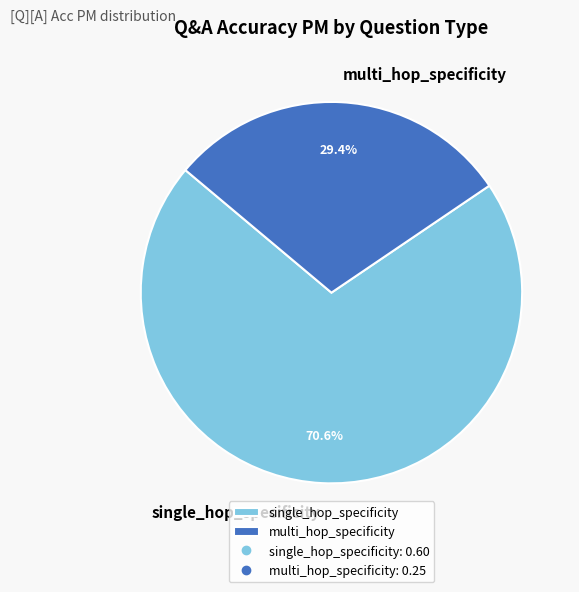

The multi_hop_specificity slice represents 29% of the pie. True or false?

True